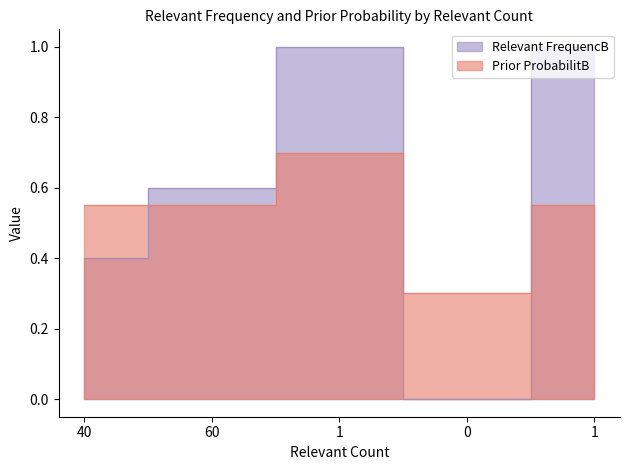

Rank the series by their average value, from highest to lowest.

Relevant FrequencB, Prior ProbabilitB